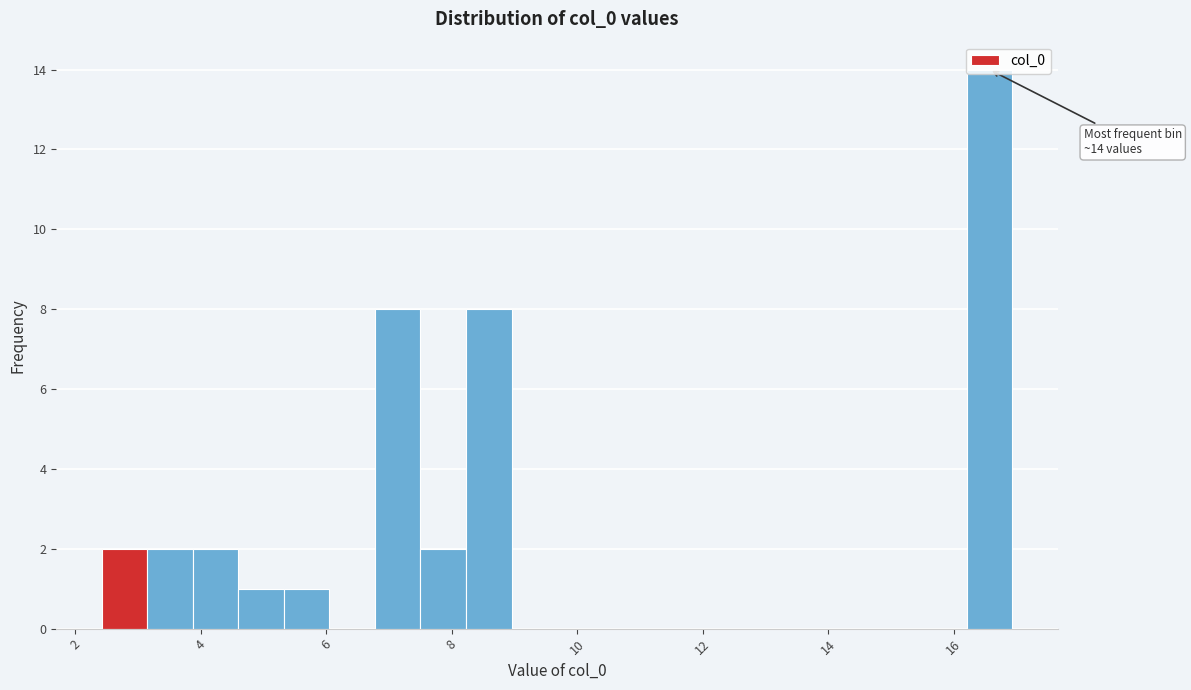

Read against the x-axis, roughly where is the centre of the tallest bar?

16.6